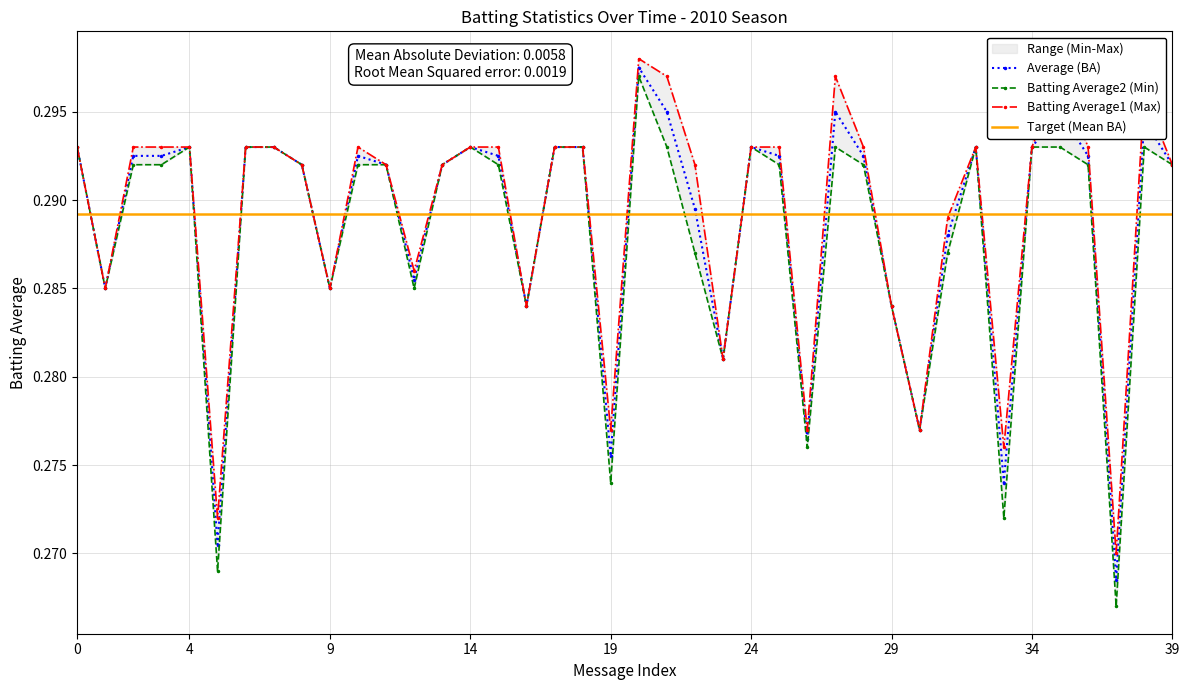

The Batting Average1 series shows 0.2 at 2010-08-12. True or false?

False